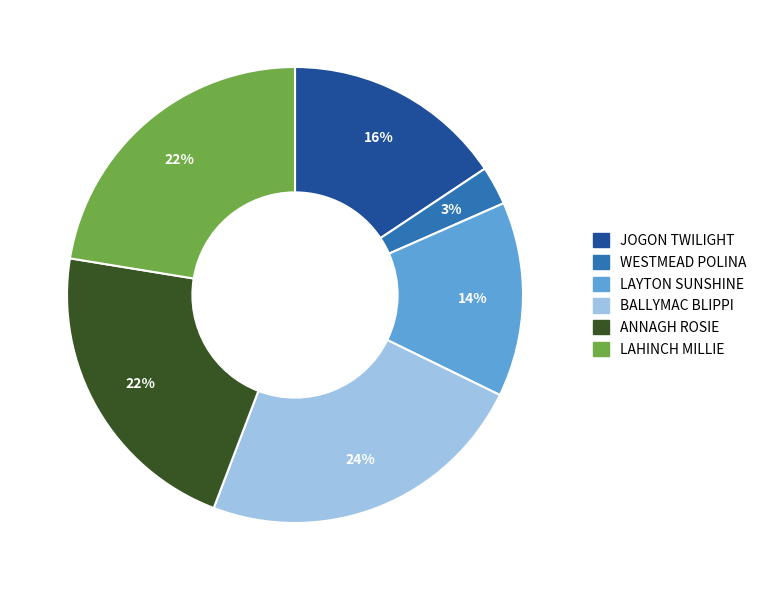

Is it true that BALLYMAC BLIPPI is 15% of the pie?

False